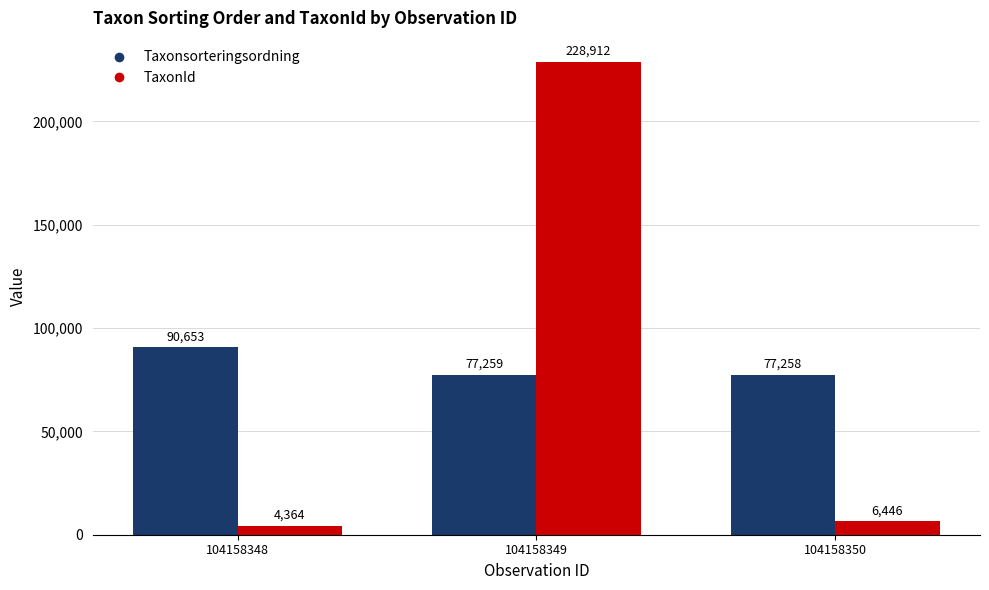

At how many categories does at least one series exceed 40009?

3